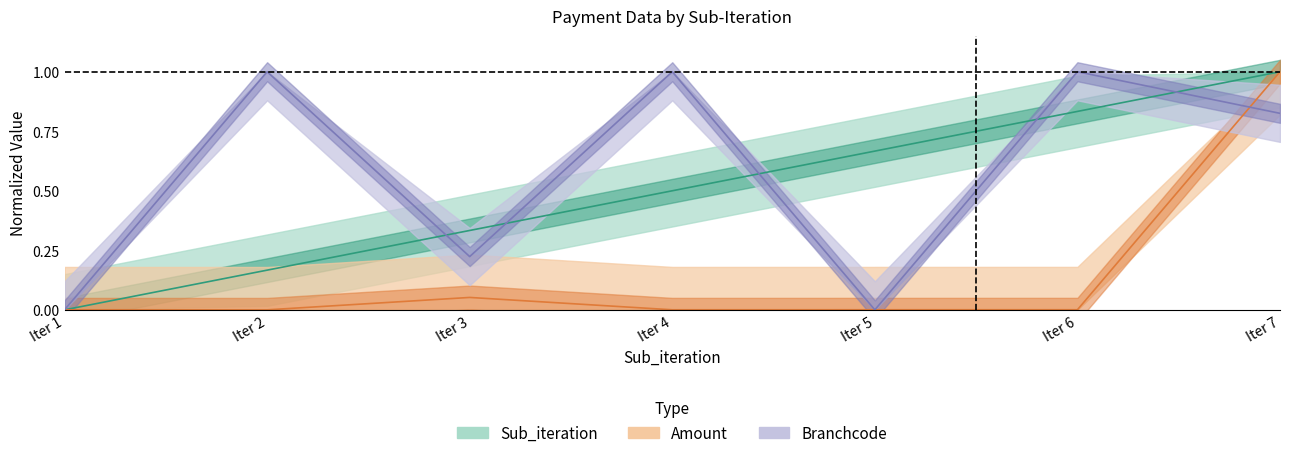

True or false: Amount_normalized has a value of 0.0 at Iter 6.

True